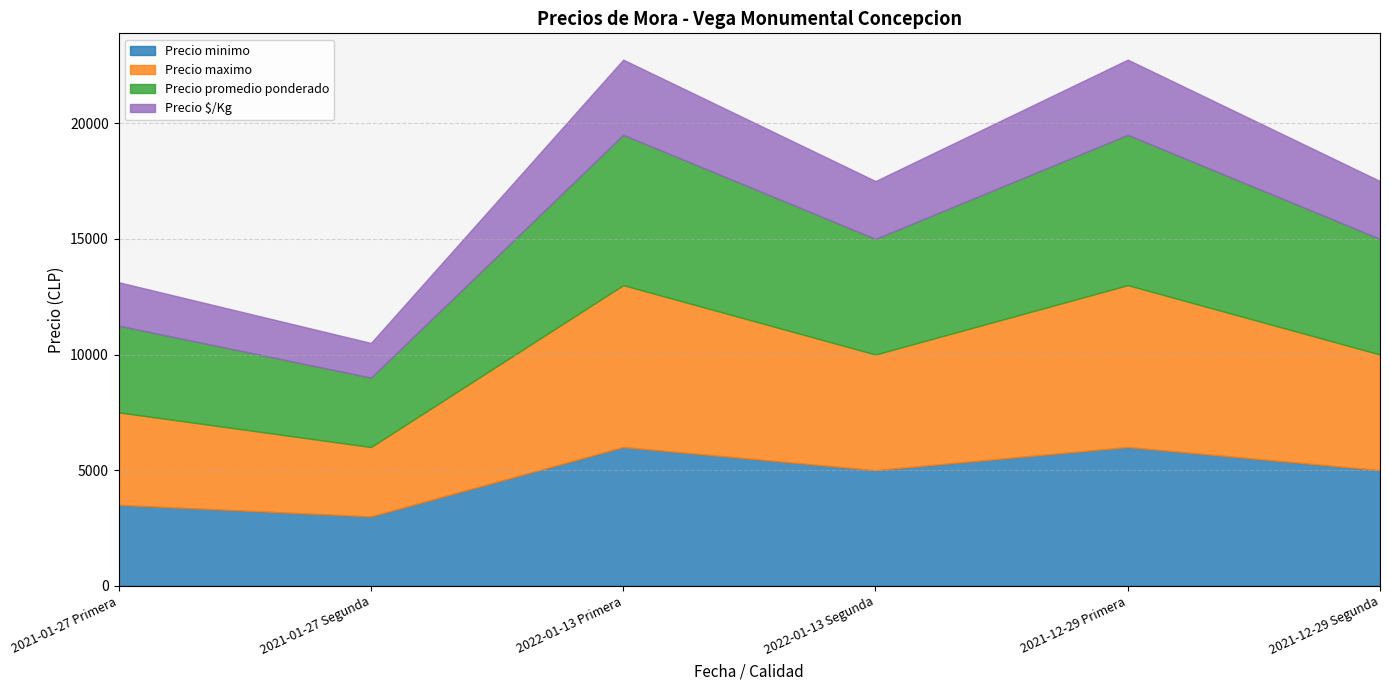

List the series in order of their peak value, lowest first.

Precio $/Kg, Precio minimo, Precio promedio ponderado, Precio maximo